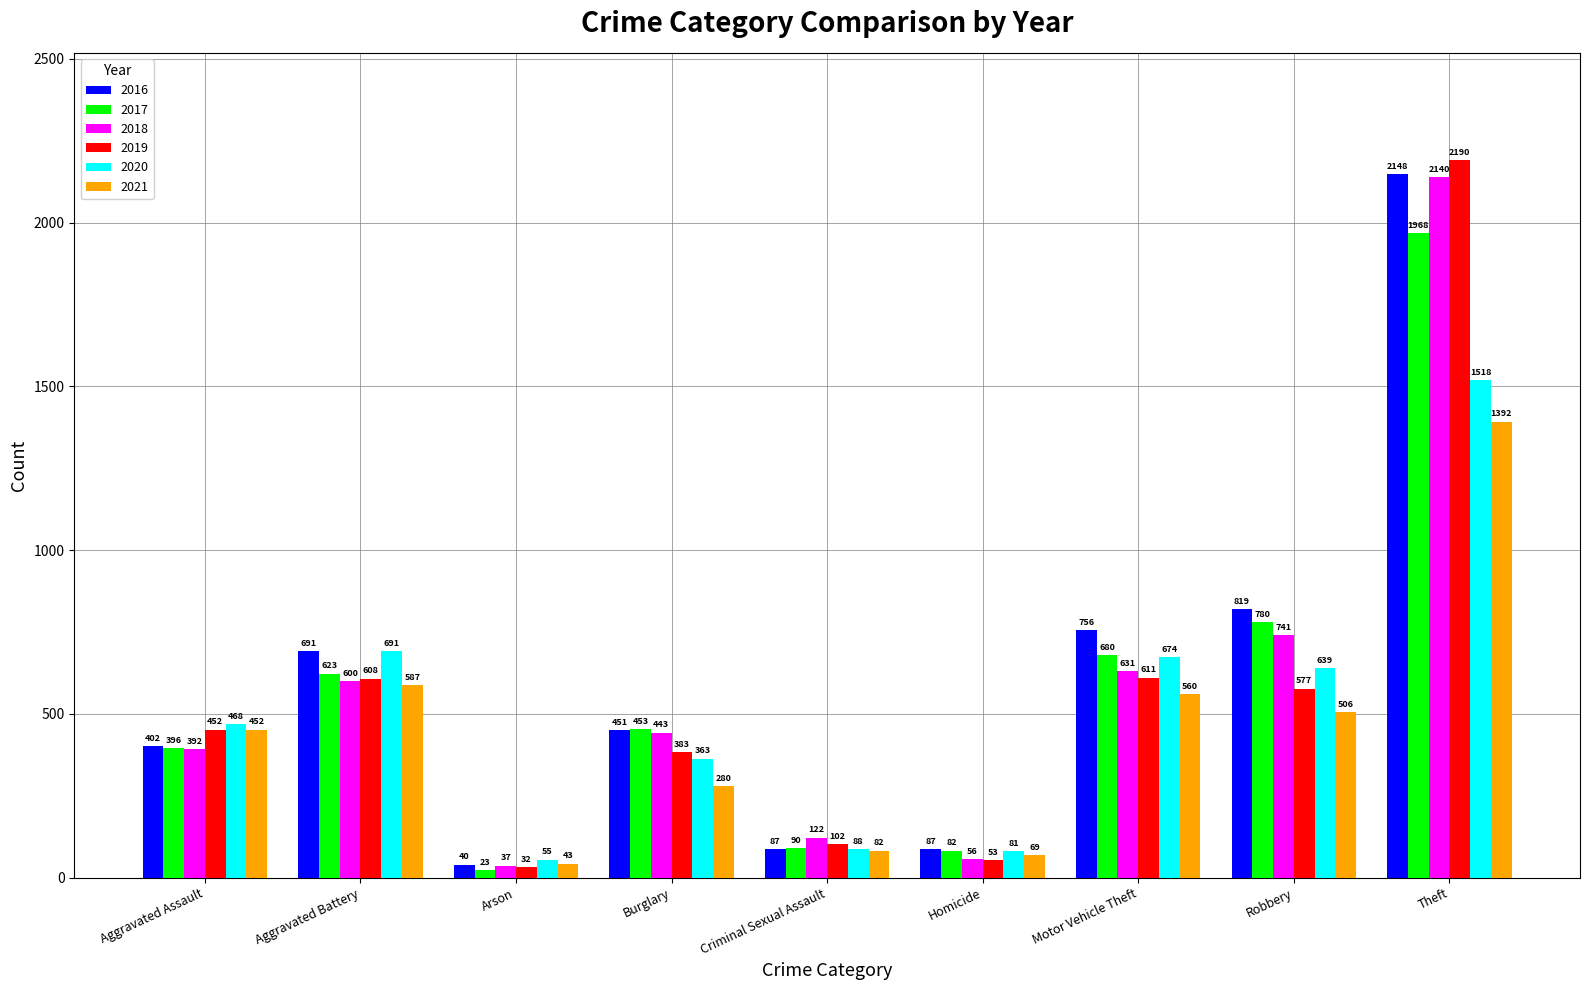

Which category has the lowest value in the 2019 series?

Arson